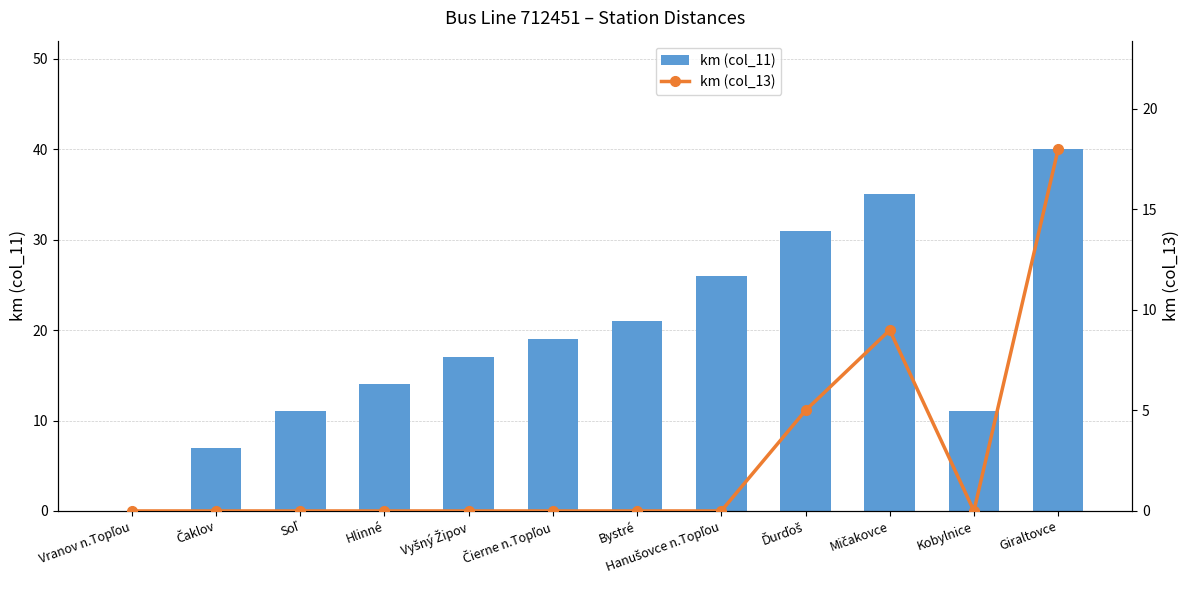

Are the bars horizontal?

No